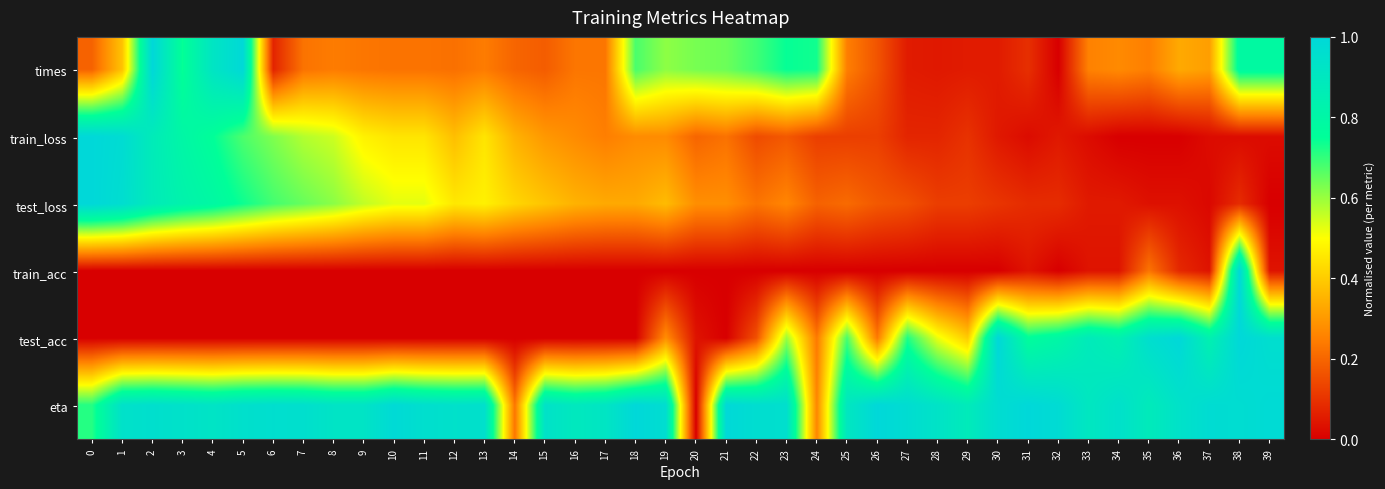

At how many categories does at least one series exceed 0?

40